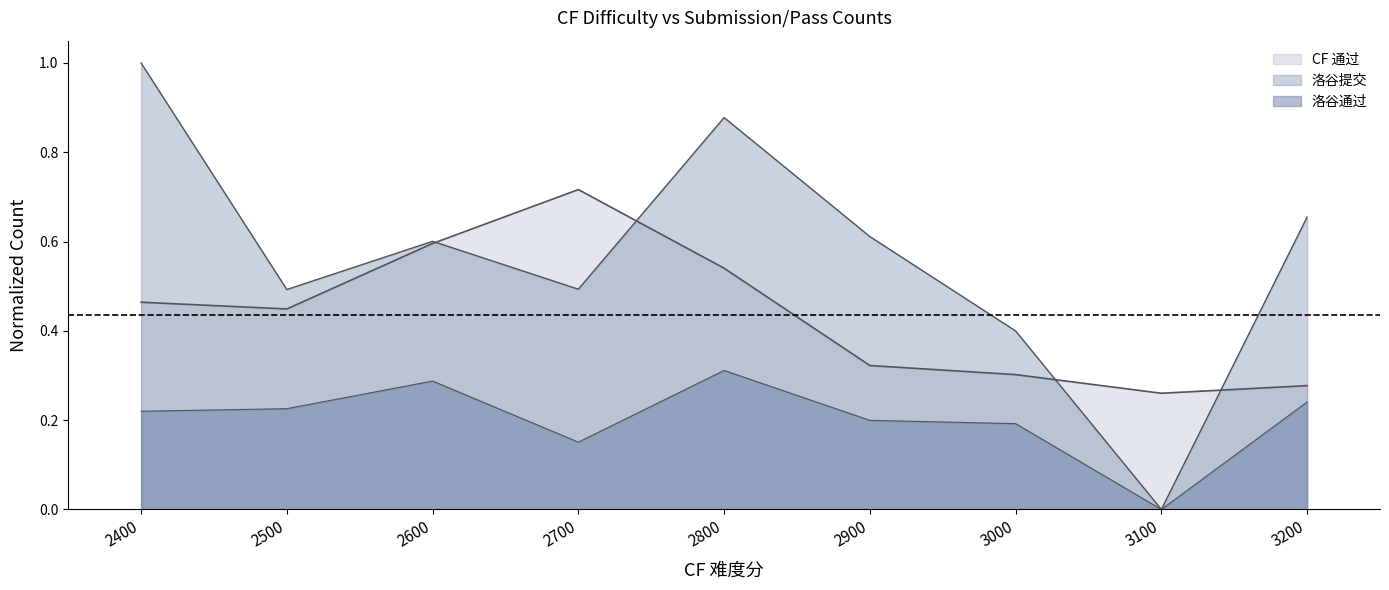

What is the highest value of the 洛谷提交 series?

1.0